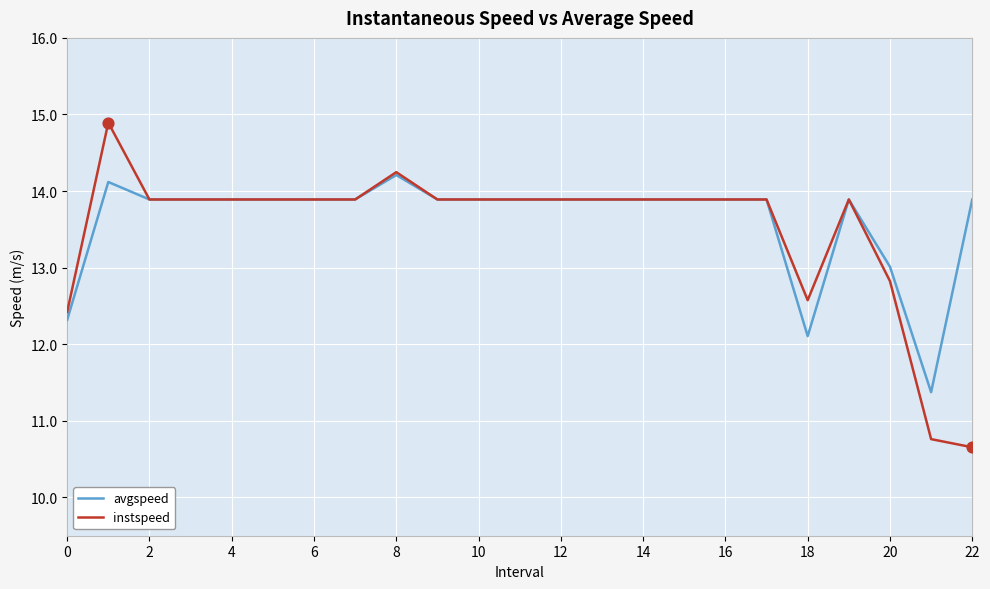

Which series has the largest range (max minus min)?

instspeed